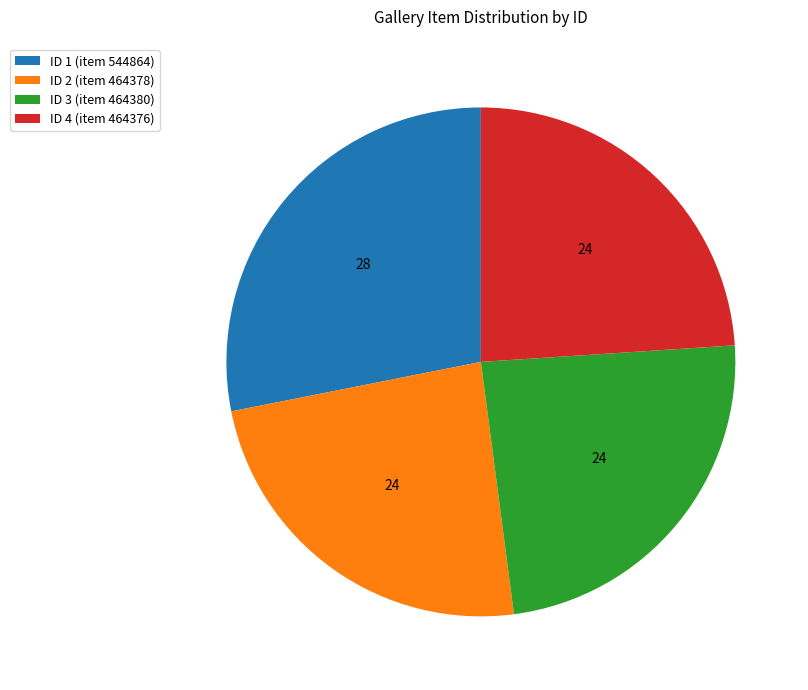

Does ID 1 (item 544864) account for over 50% of the chart?

No